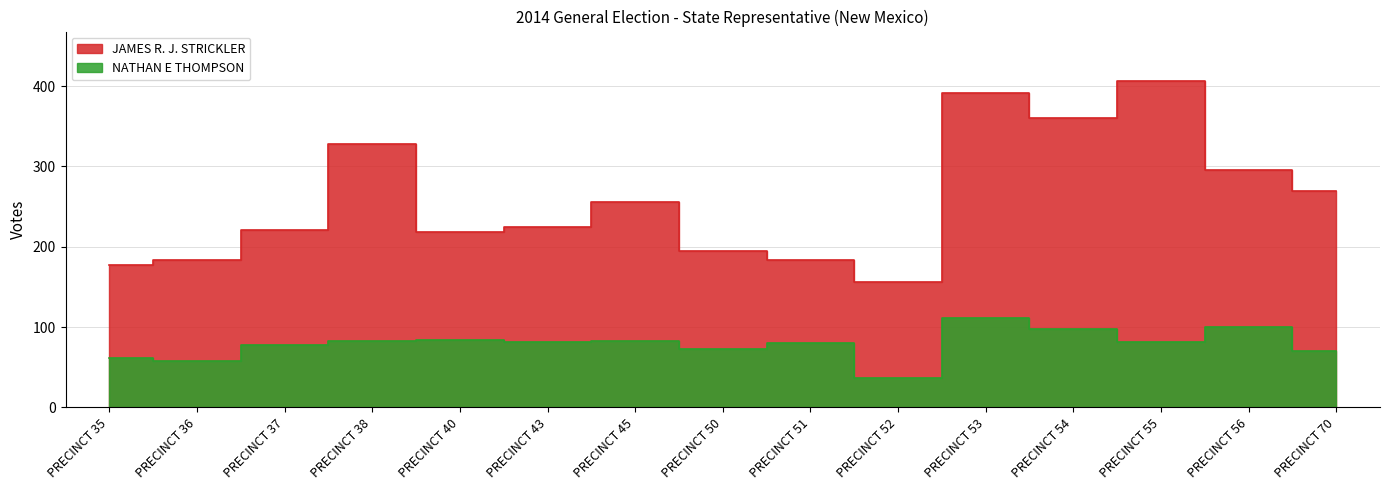

The NATHAN E THOMPSON series shows 110 at PRECINCT 50. True or false?

False